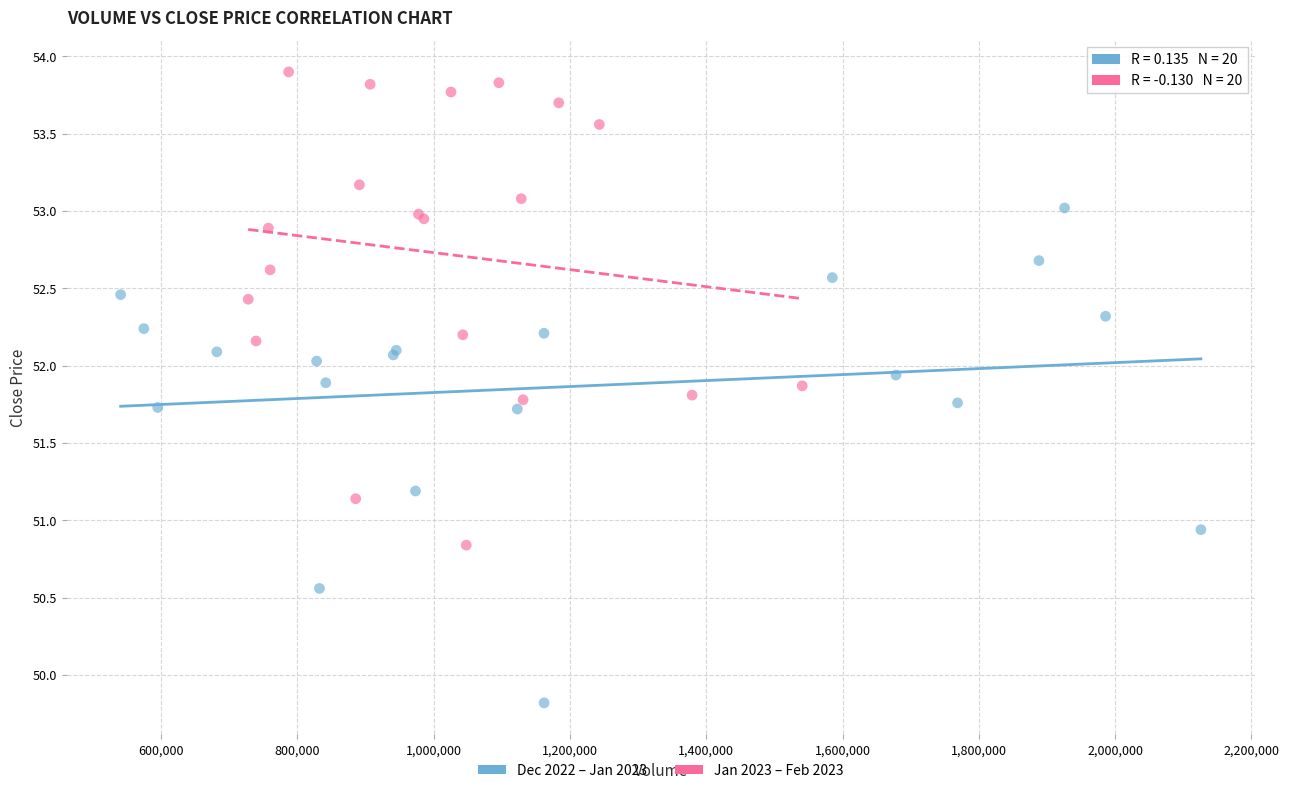

Which series contains the highest Y value?

Jan 2023 – Feb 2023